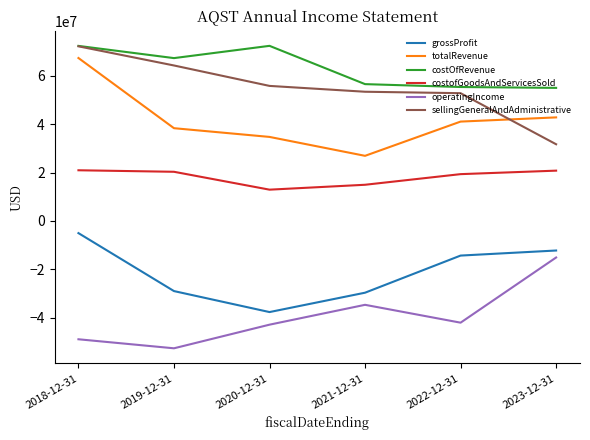

What is the spread (max minus min) of values at 2023-12-31?

70176000